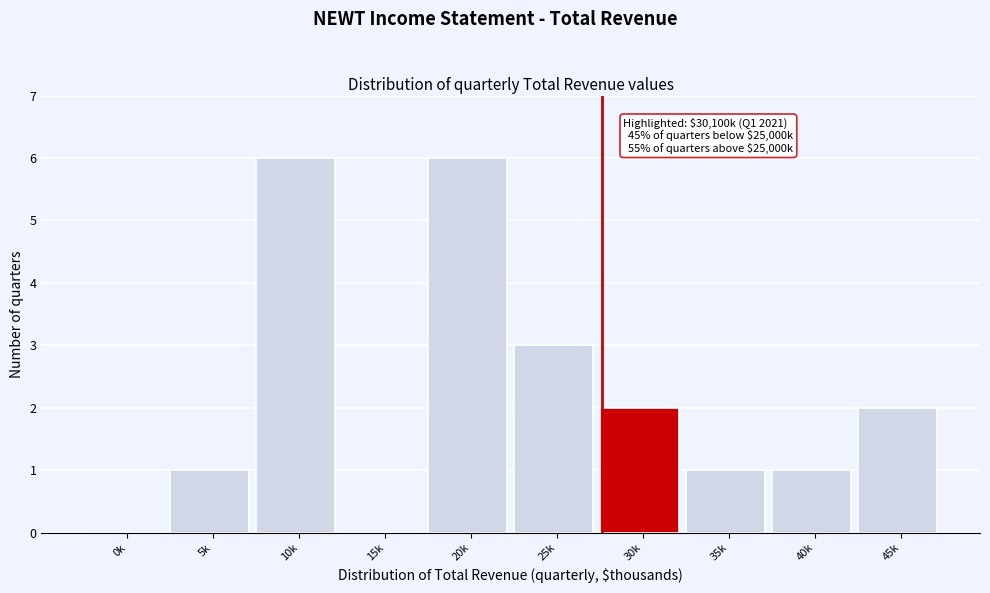

Reading right to left, extract all data points from this chart.

45k=2	40k=1	35k=1	30k=2	25k=3	20k=6	15k=0	10k=6	5k=1	0k=0